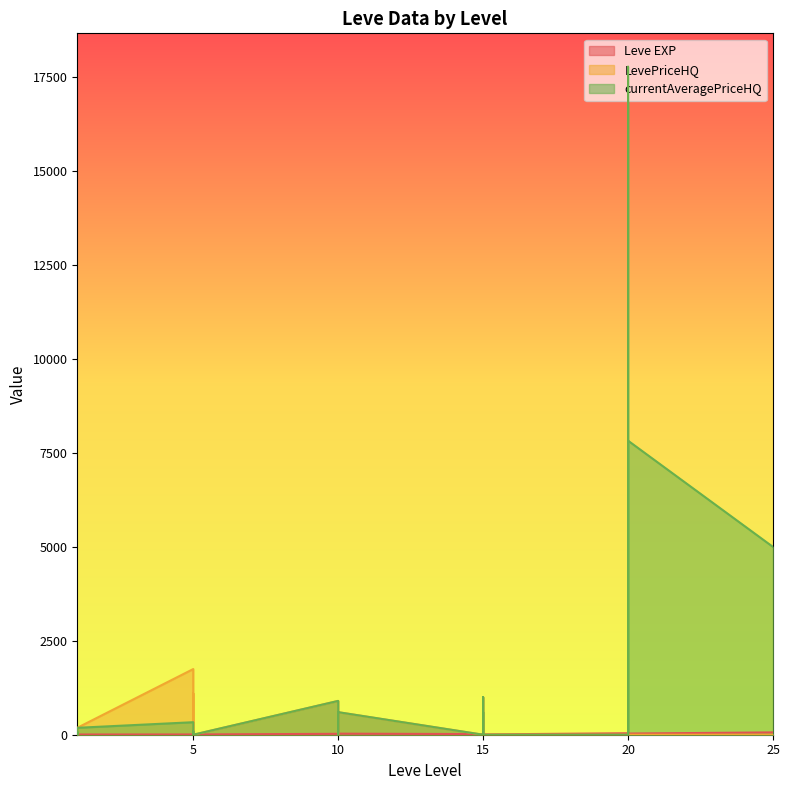

Where is the first local minimum for Leve EXP?

5